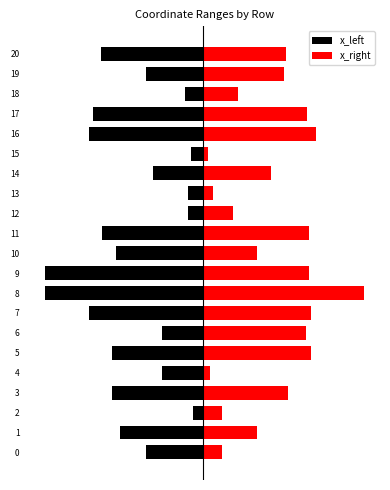

At which label is x_left closest to -55?

1